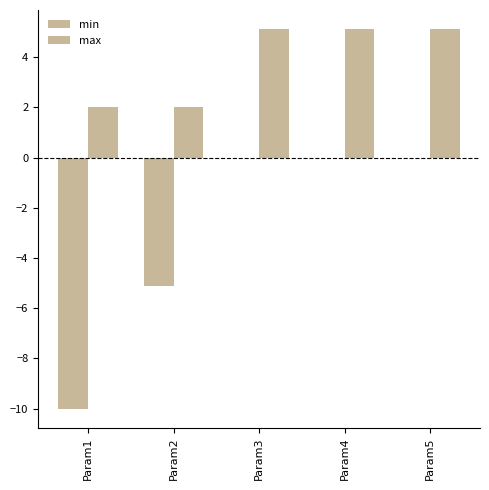

What is the sum of all min values?

-15.1